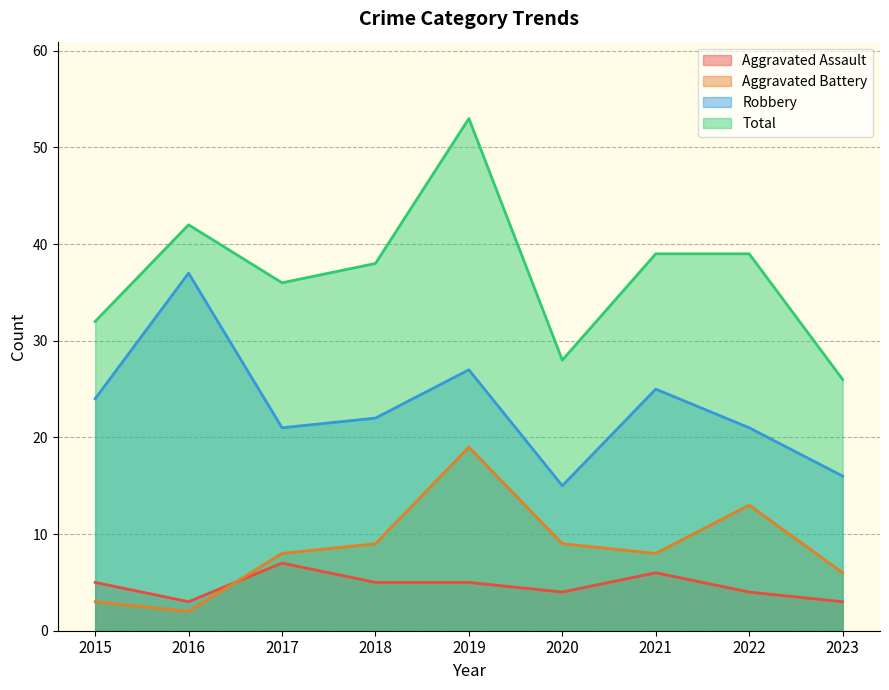

What is the difference between the highest and lowest values at 2015?

29